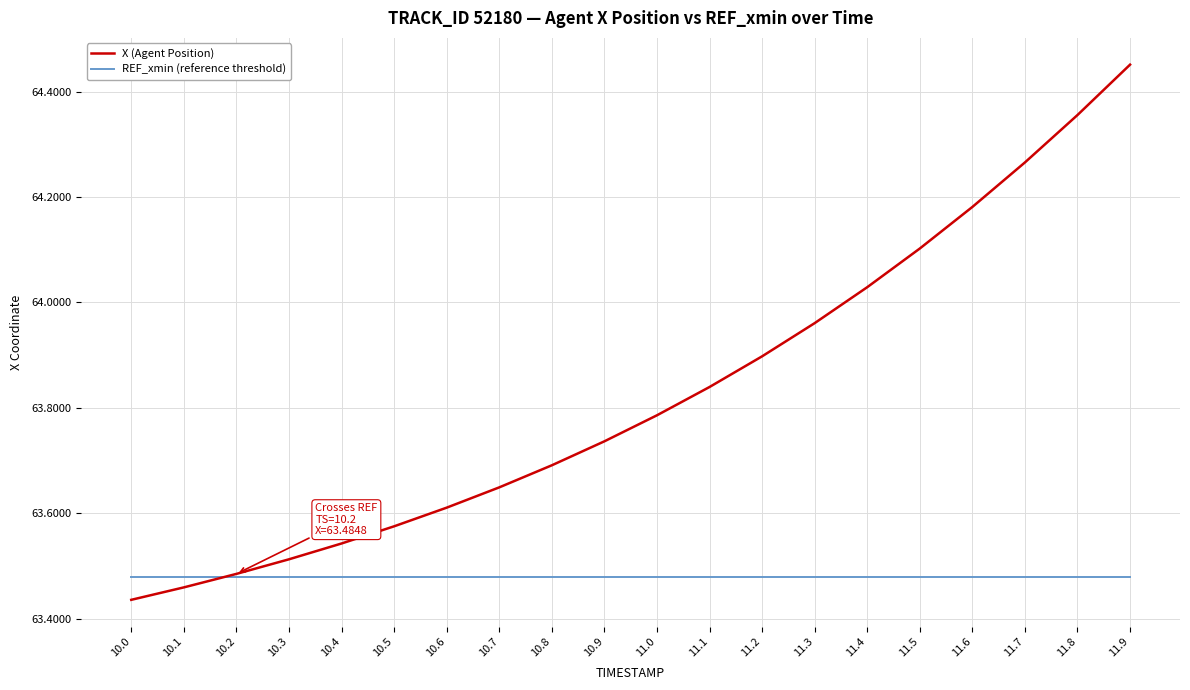

Which series has the largest range (max minus min)?

X (Agent Position)